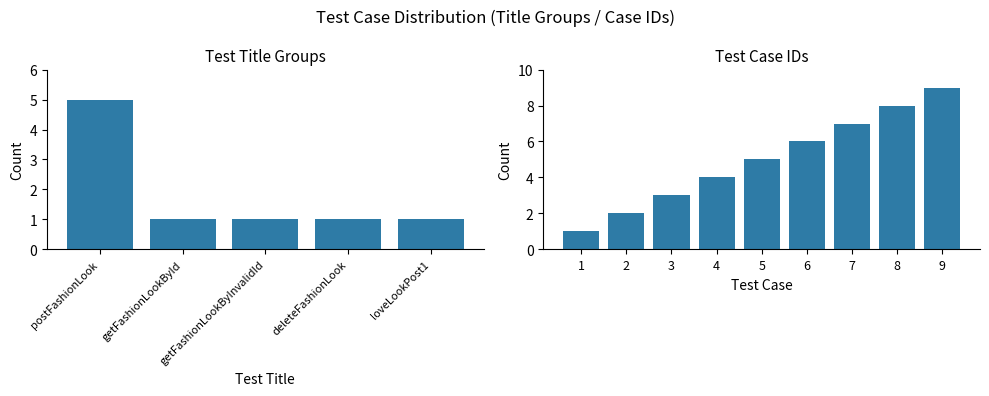

Between loveLookPost1 and deleteFashionLook, which is larger?

loveLookPost1